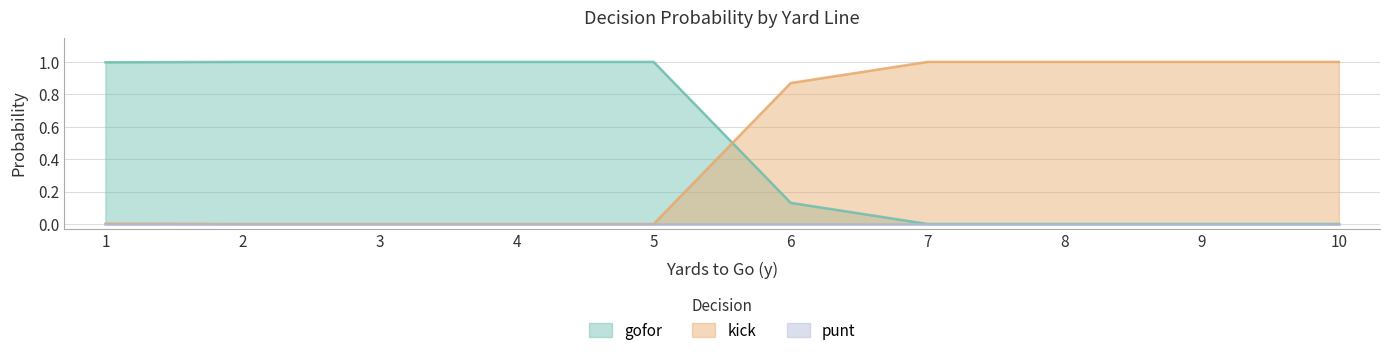

What is the maximum value shown in the chart?

1.0